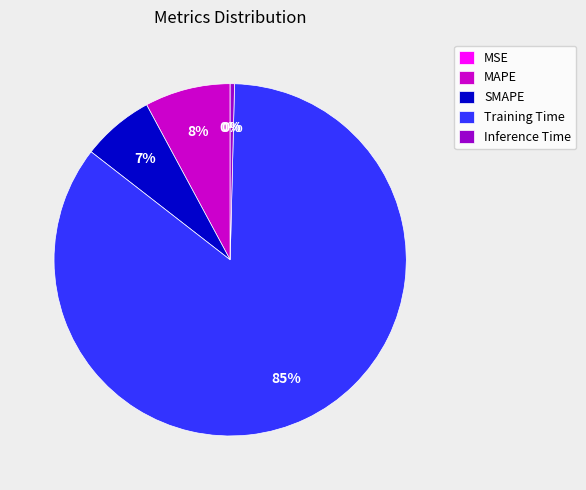

Between Training Time and Inference Time, which is larger?

Training Time